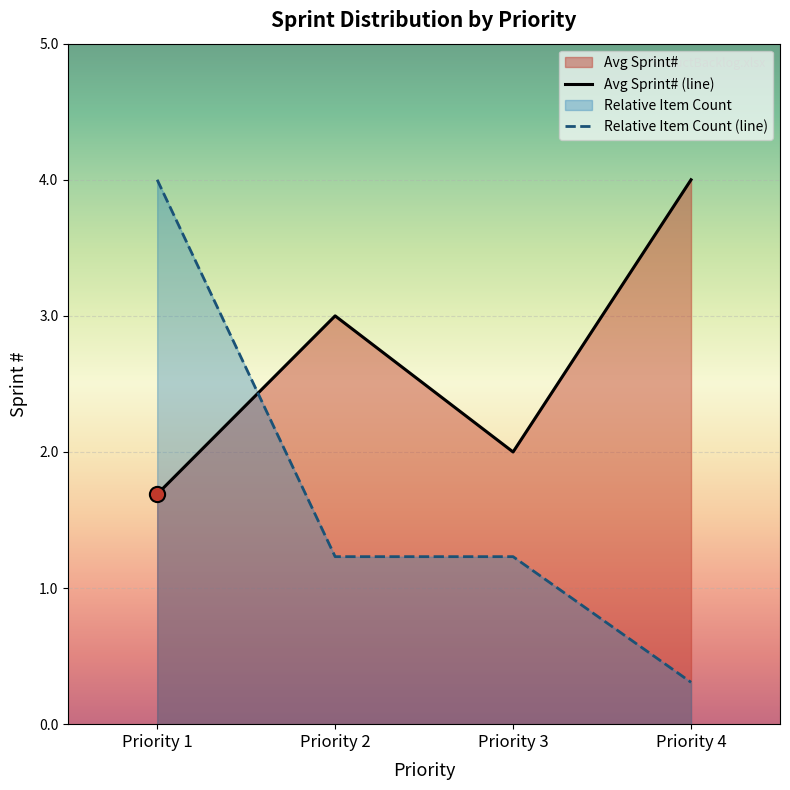

Which series has the widest spread of values?

Relative Item Count (line)